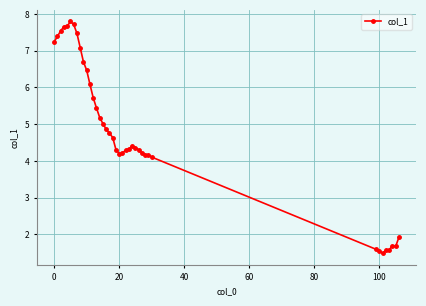

True or false: the data has more than 2 interior local peaks.

True